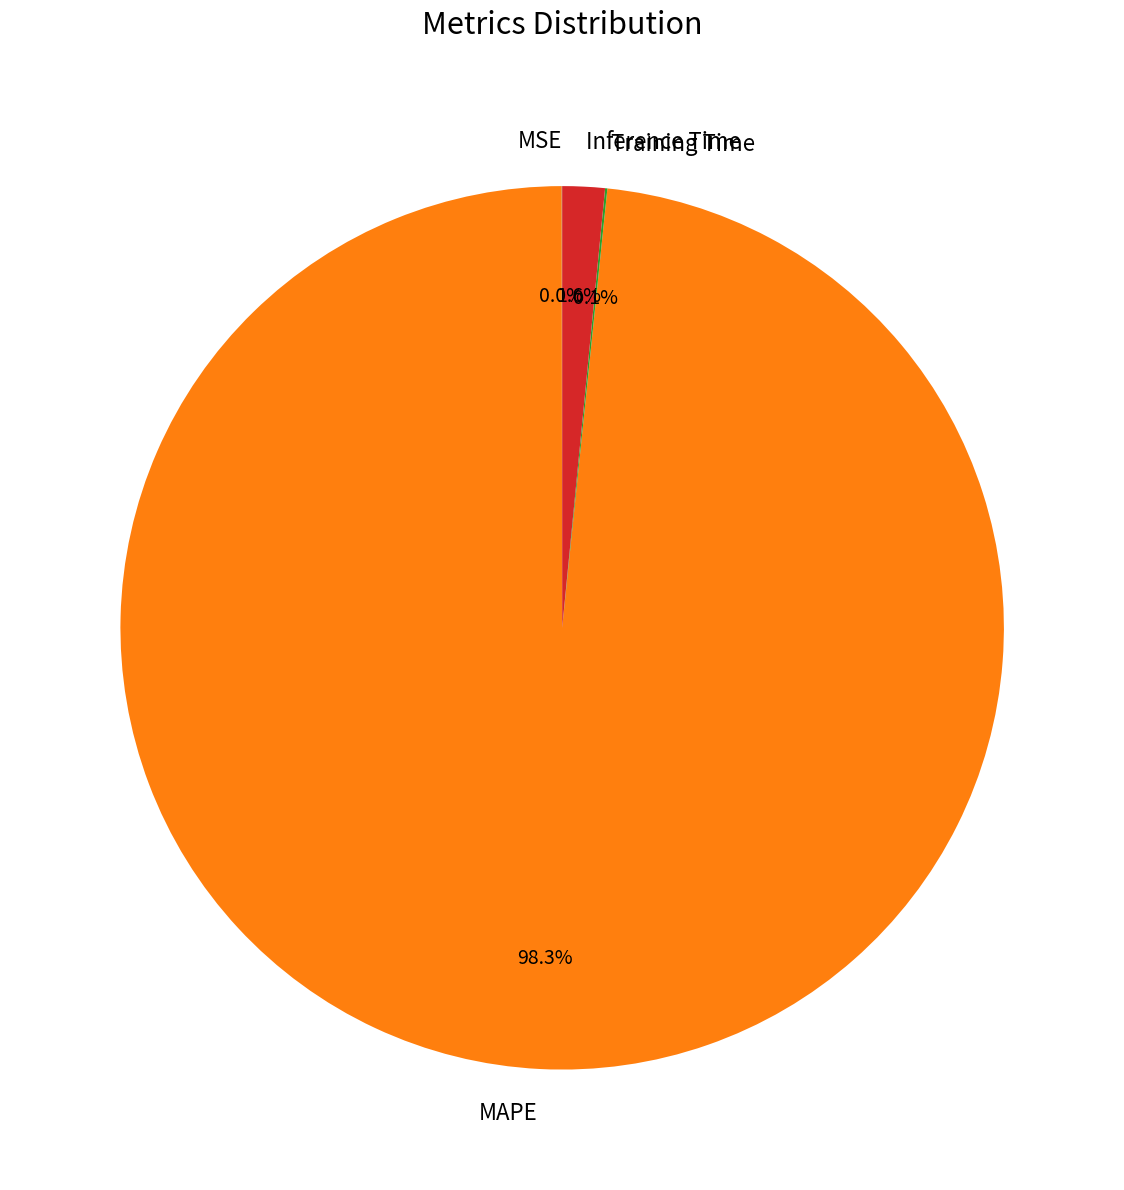

Which category has the biggest portion of the pie?

MAPE